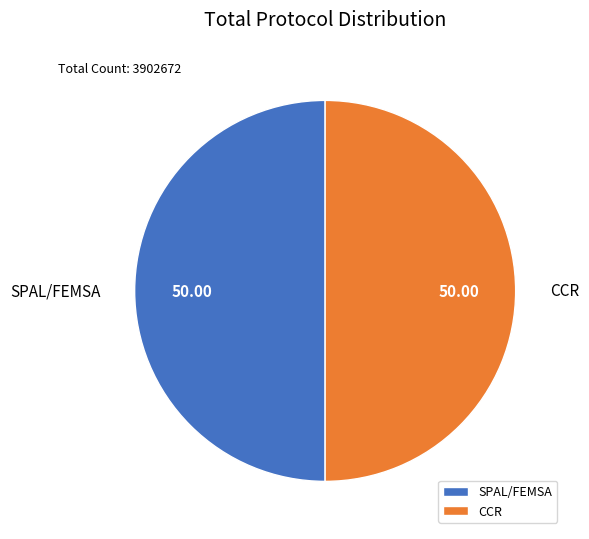

Do SPAL/FEMSA and CCR together represent more than half of the pie?

Yes